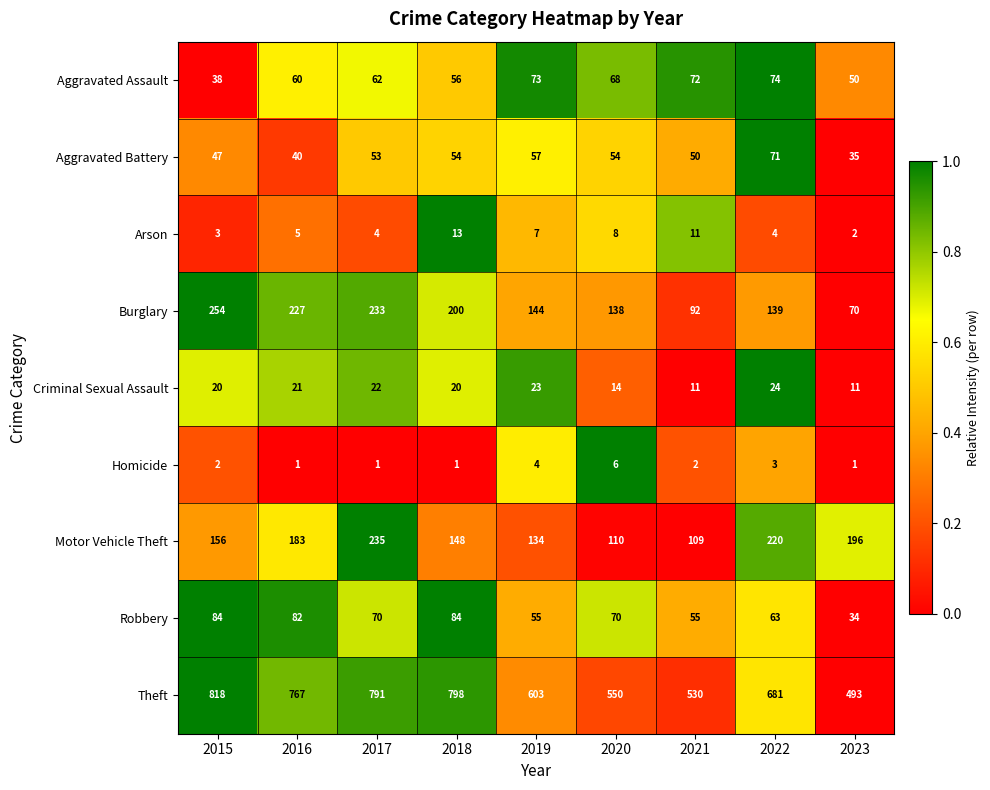

At 2018, list the series in order from smallest to largest.

Homicide, Arson, Criminal Sexual Assault, Aggravated Battery, Aggravated Assault, Robbery, Motor Vehicle Theft, Burglary, Theft